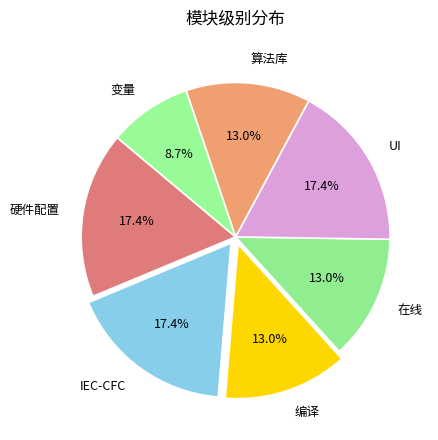

To the nearest percent, what percentage of the pie is 变量?

9%